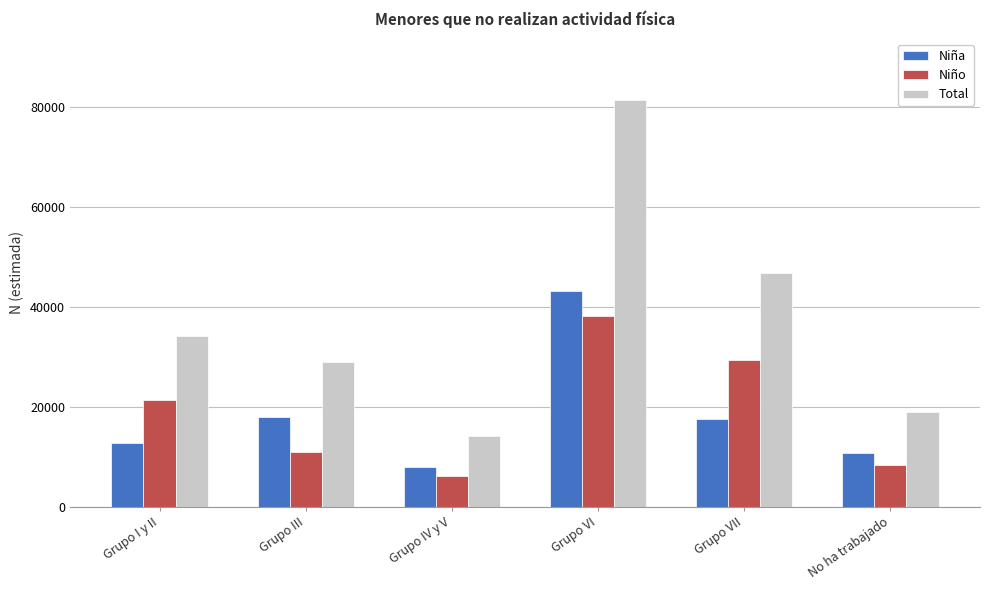

How many series are shown in this chart?

3